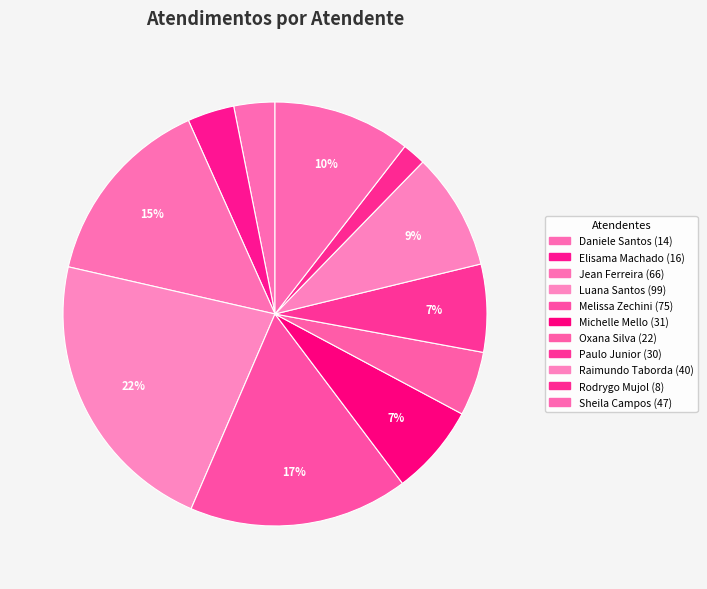

How many segments does this pie chart have?

11